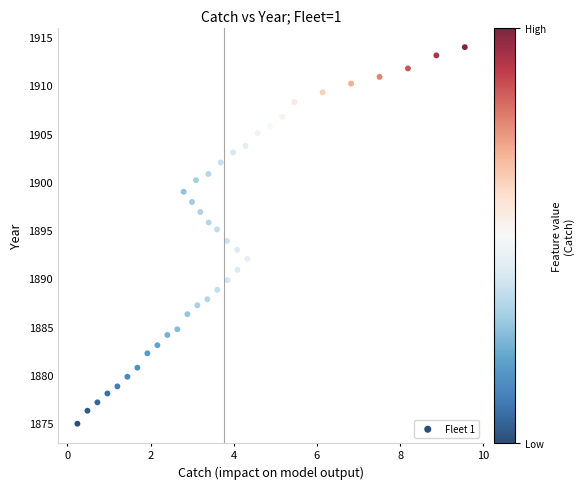

What is the range of X values (max minus min)?

9.3